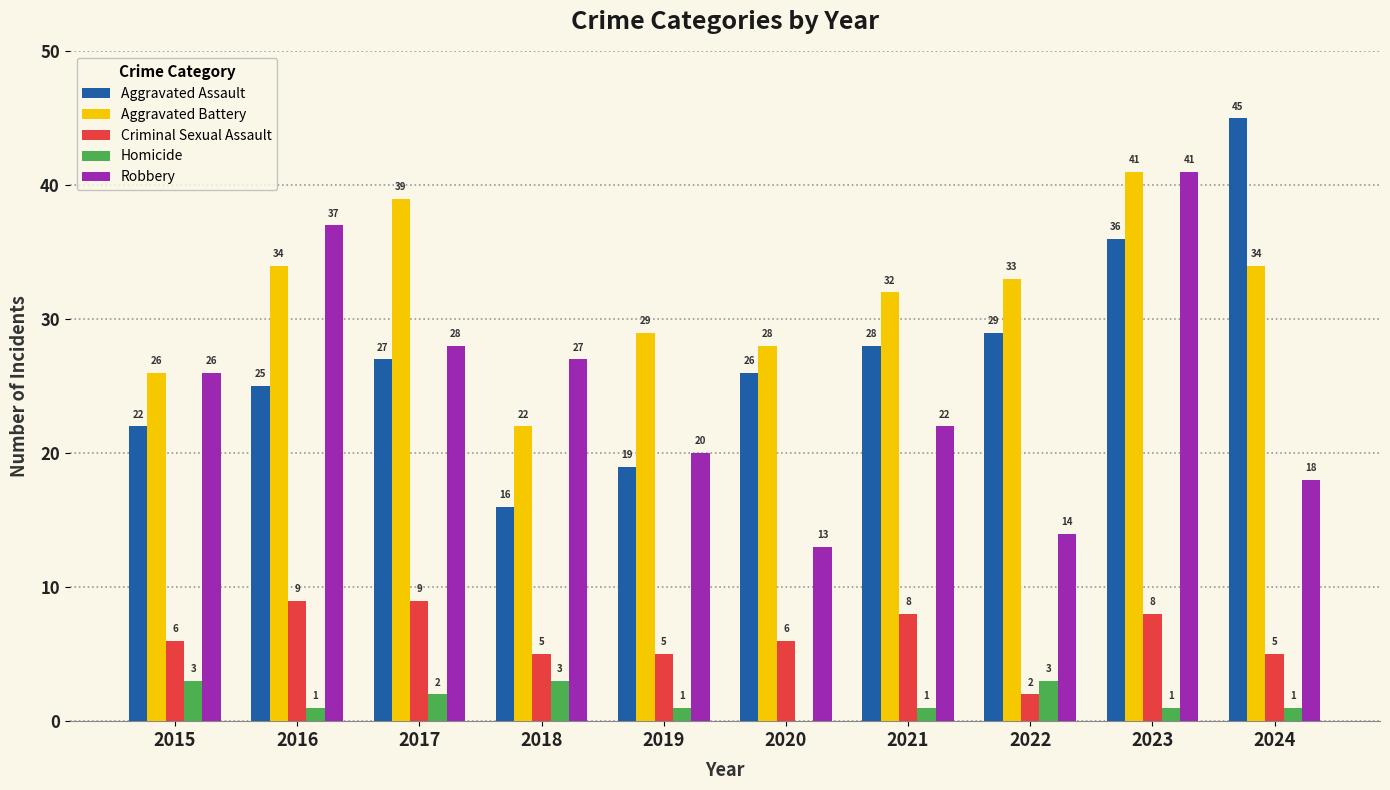

At which label is Robbery closest to 27?

2018